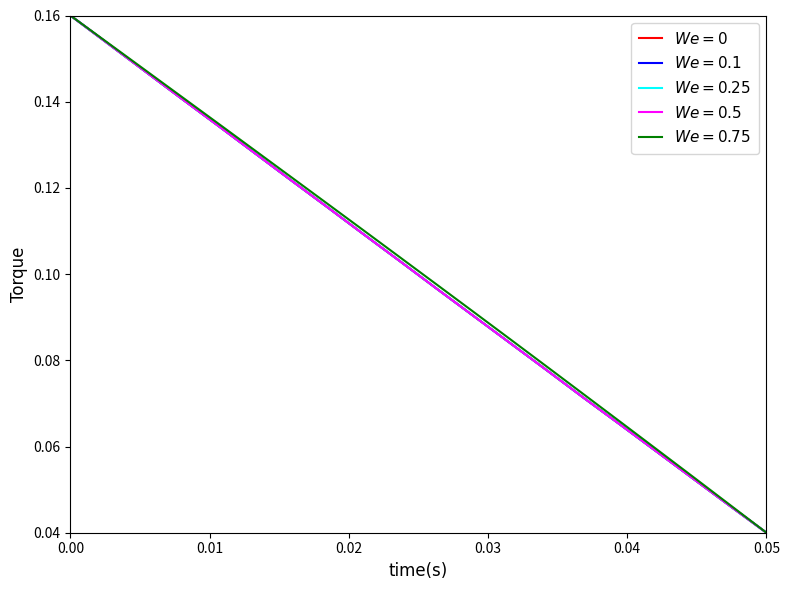

How many lines are shown in the chart?

5